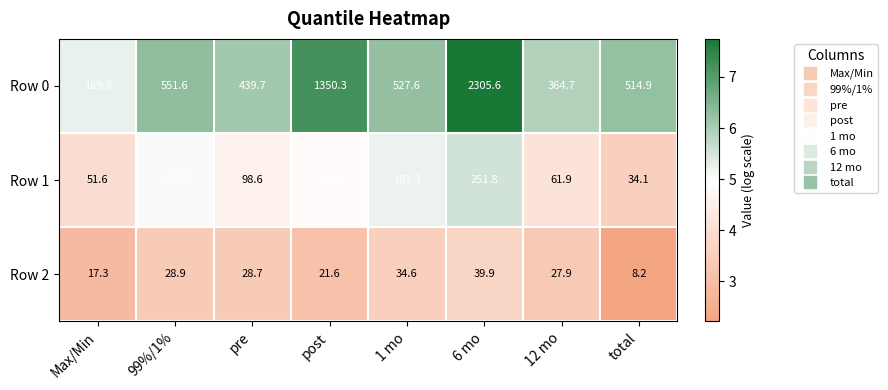

What is the maximum value shown in the chart?

2305.6